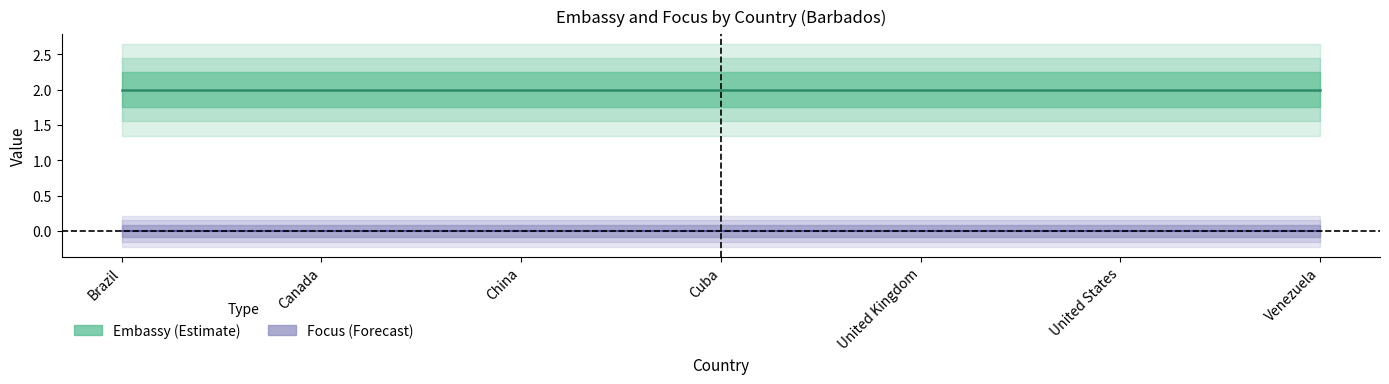

Reading left to right, transcribe all the data shown in this chart.

Embassy: Brazil=2	Canada=2	China=2	Cuba=2	United Kingdom=2	United States=2	Venezuela=2
Focus: Brazil=0	Canada=0	China=0	Cuba=0	United Kingdom=0	United States=0	Venezuela=0